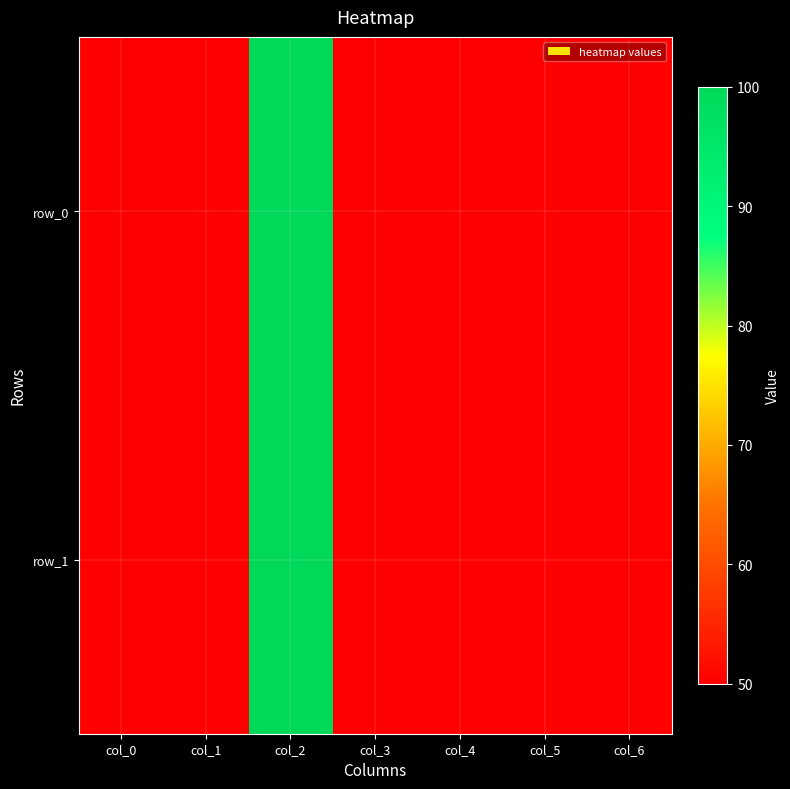

What value does the row_0 series have at col_1, to the nearest 5?

50